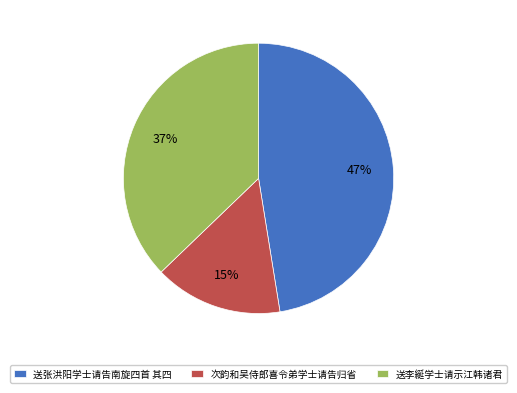

True or false: 送张洪阳学士请告南旋四首 其四 accounts for 60% of the total.

False